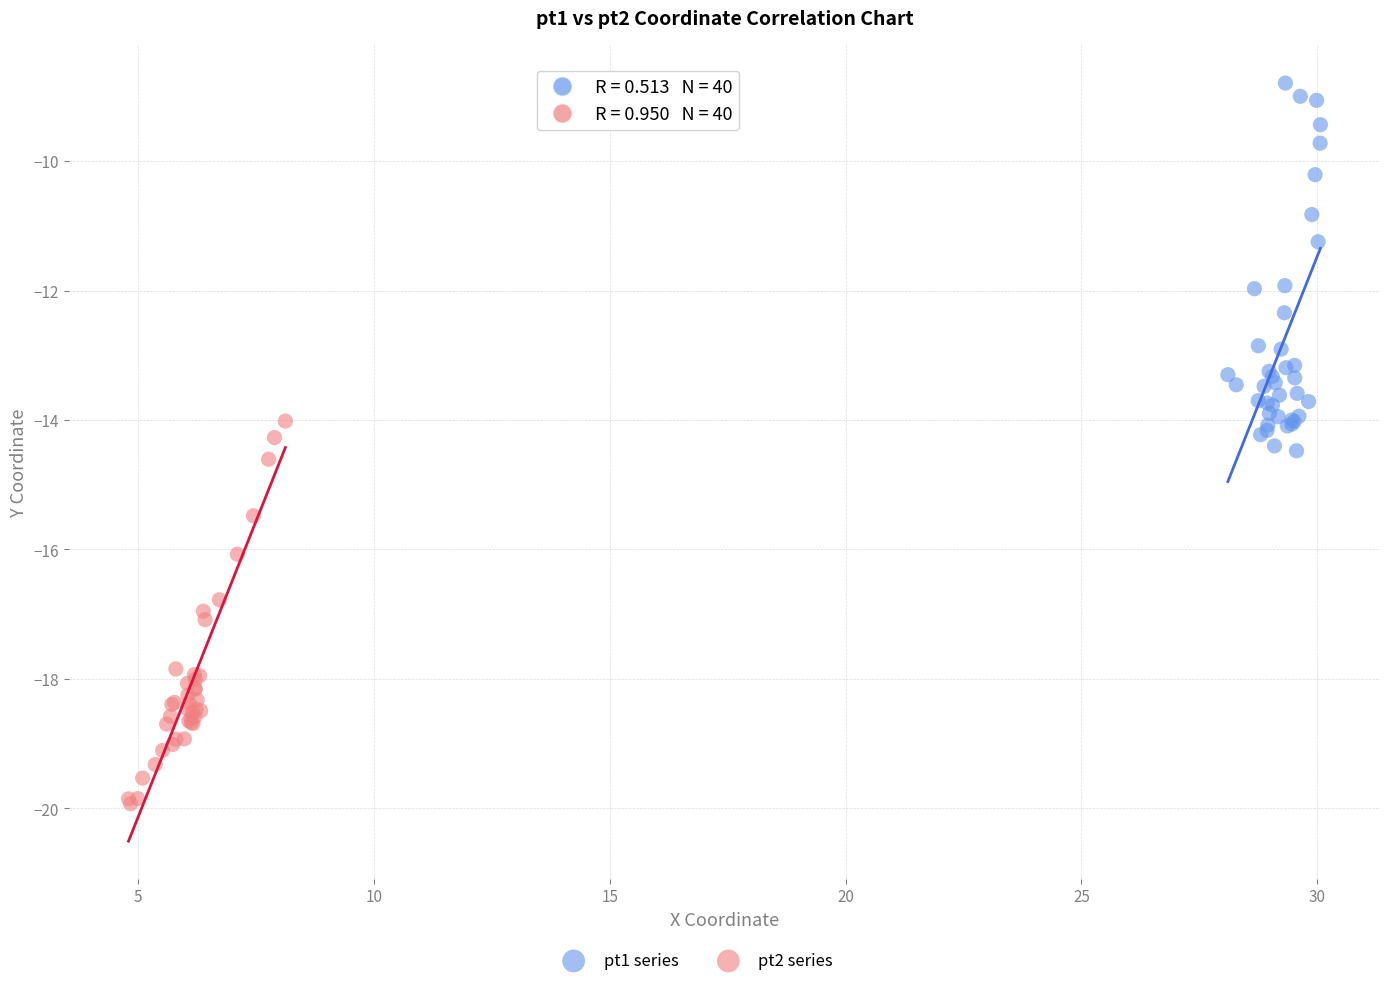

Which series contains the highest Y value?

pt1 series